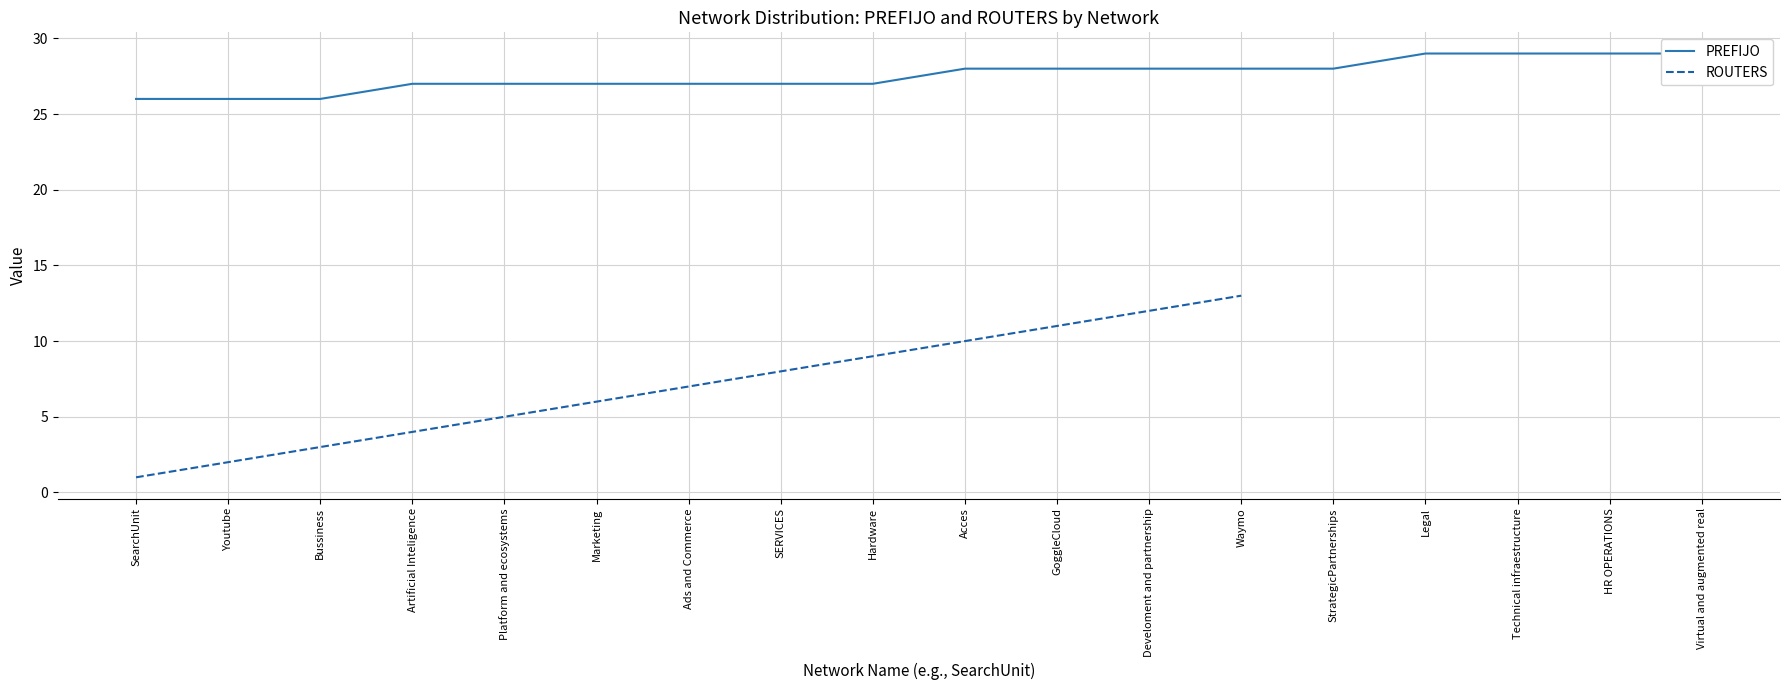

Where is PREFIJO nearest to the value 27?

Artificial Inteligence